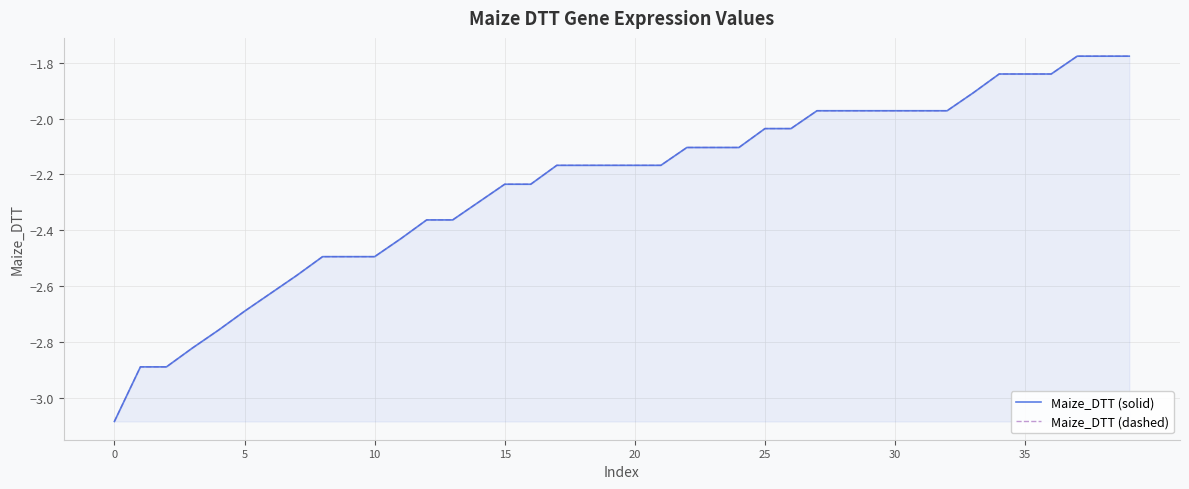

Which series changed the most between 35 and 30?

Maize_DTT (solid)